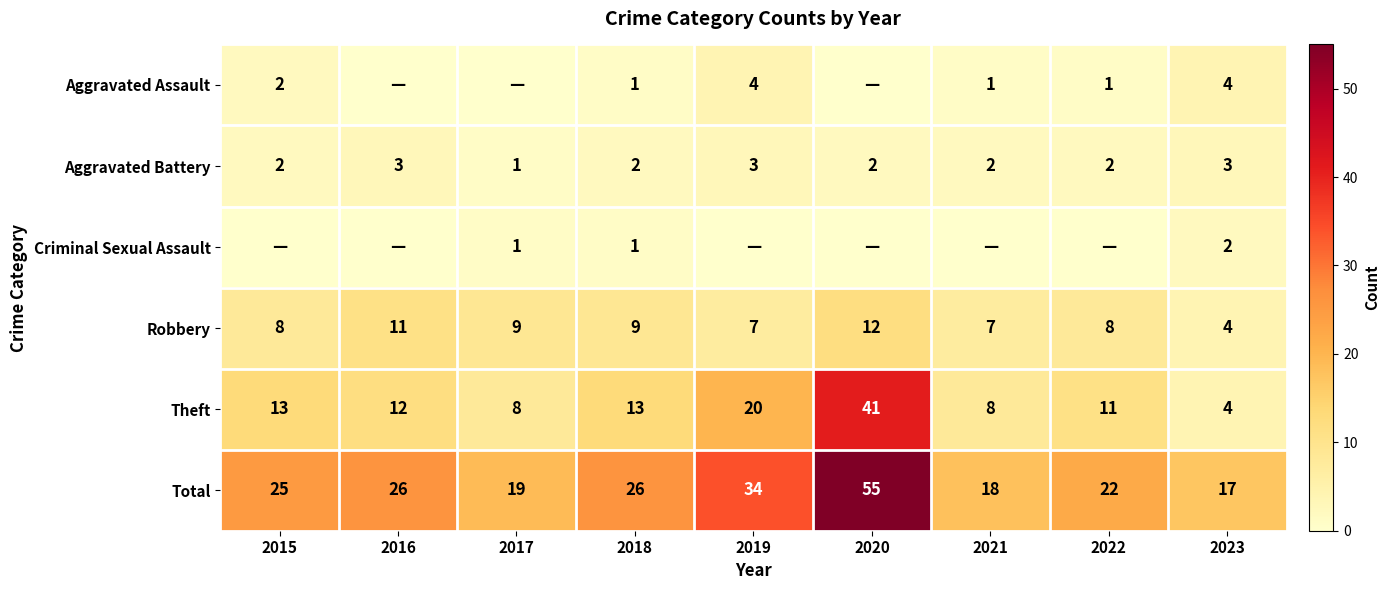

Which category has the highest value across all series?

2020